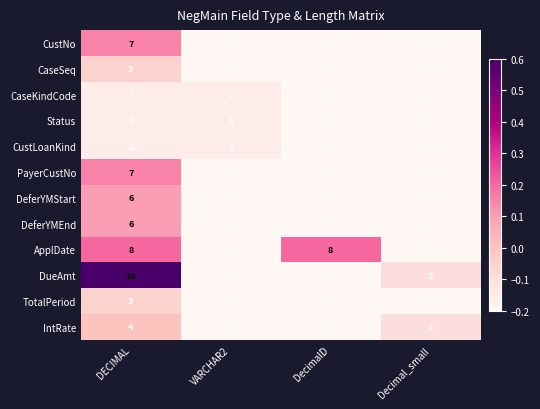

What is the sum of the DeferYMEnd values at DECIMAL and DecimalD?

6